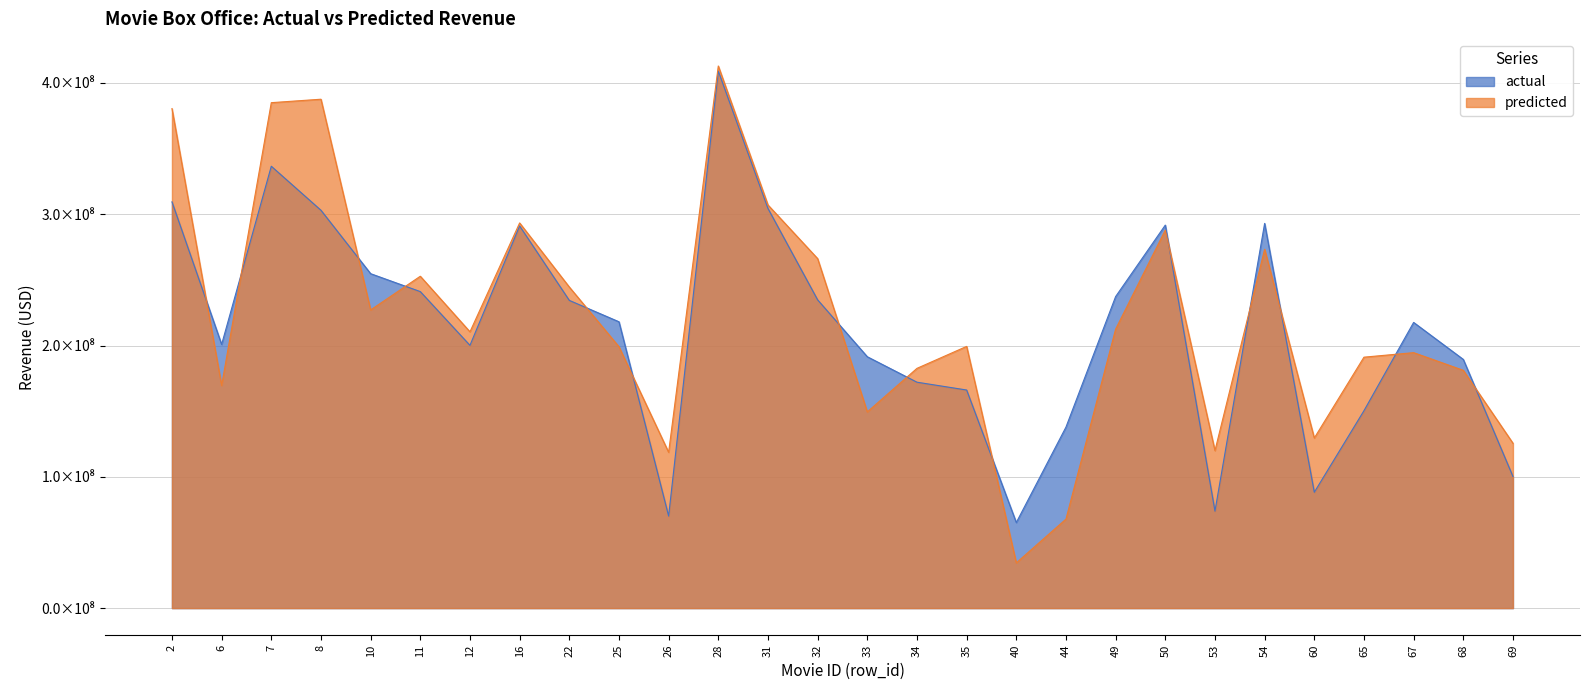

Rank the series by their average value, from lowest to highest.

actual, predicted